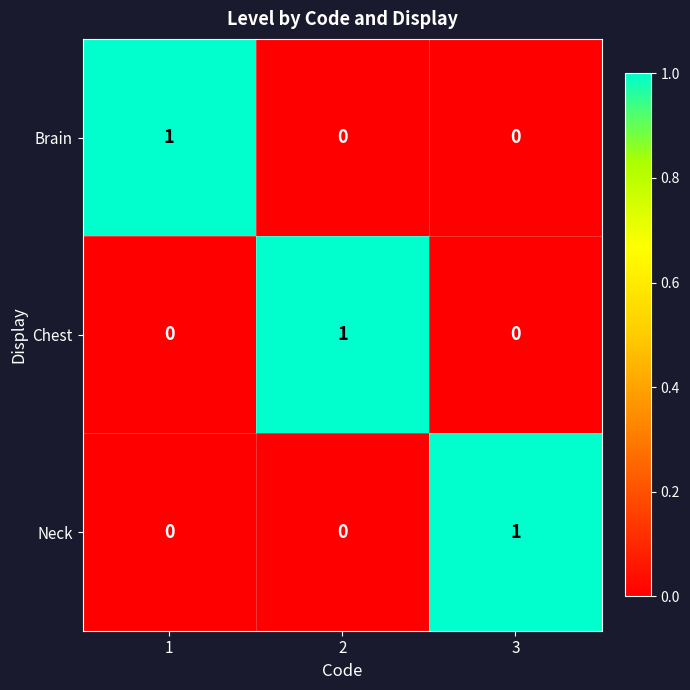

Is it true that Neck equals -1 at 2?

False